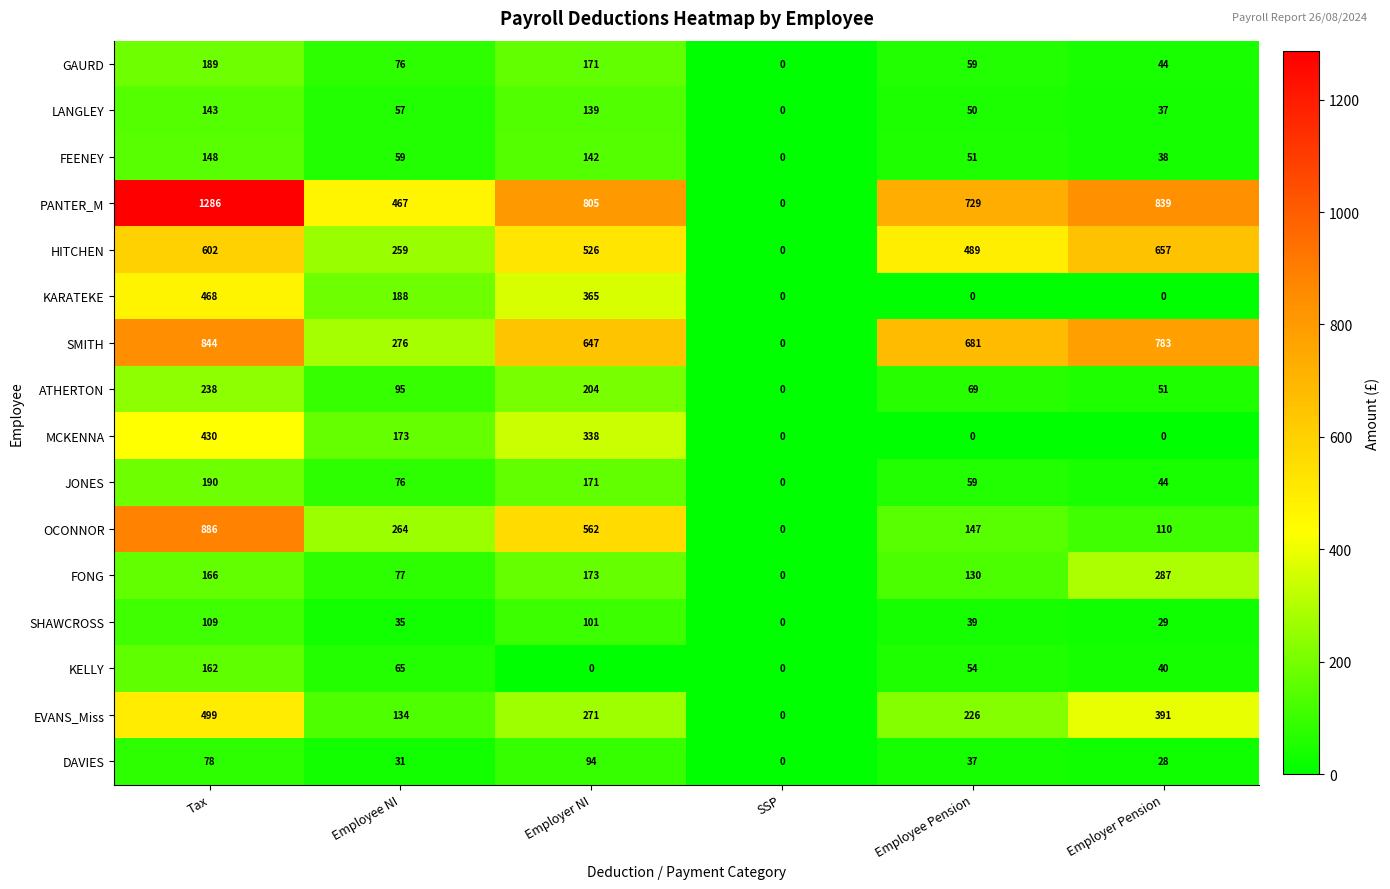

How many values in GAURD are above zero?

5